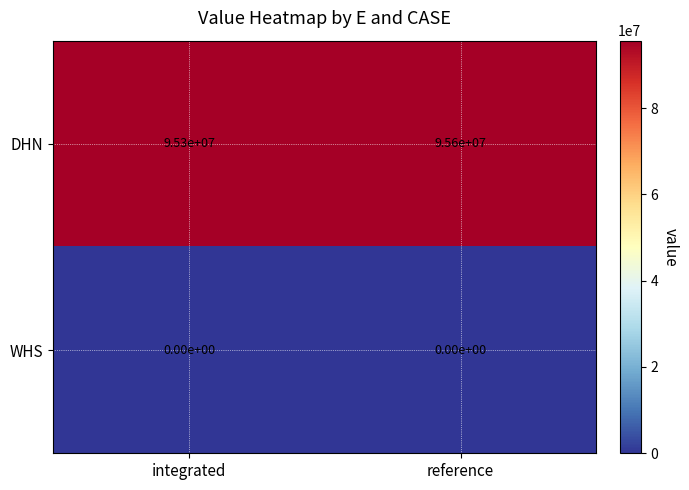

List the series in order of their peak value, highest first.

DHN, WHS